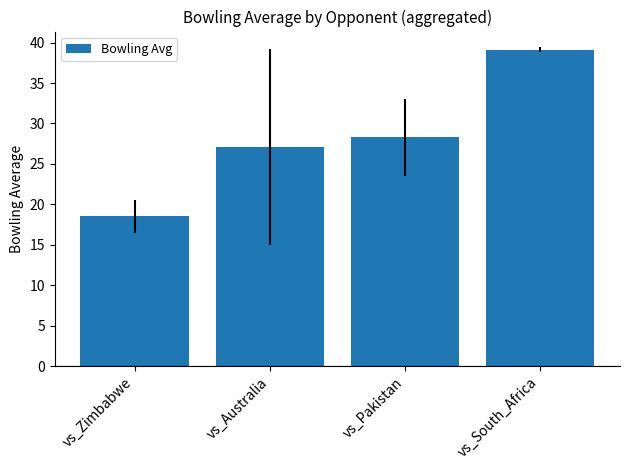

True or false: the data shows 26.2 at vs_Zimbabwe.

False